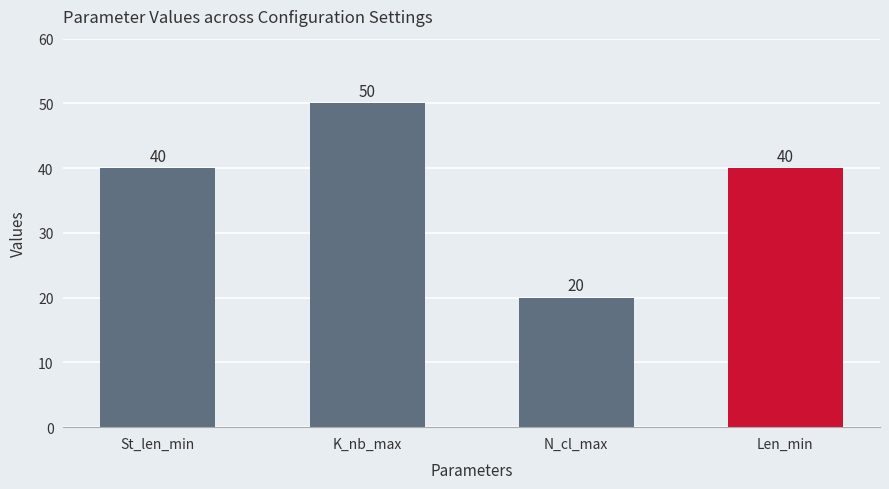

Reading left to right, what are all the values shown in this chart?

St_len_min=40	K_nb_max=50	N_cl_max=20	Len_min=40